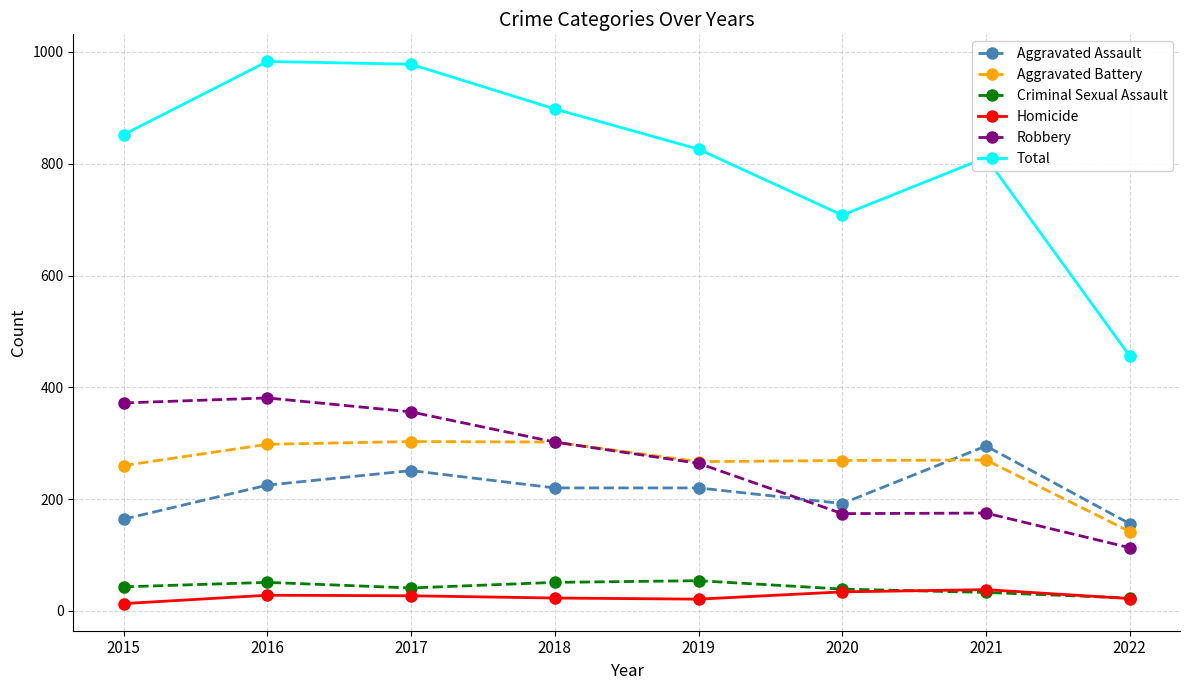

True or false: Aggravated Assault has a value of 65 at 2022.

False